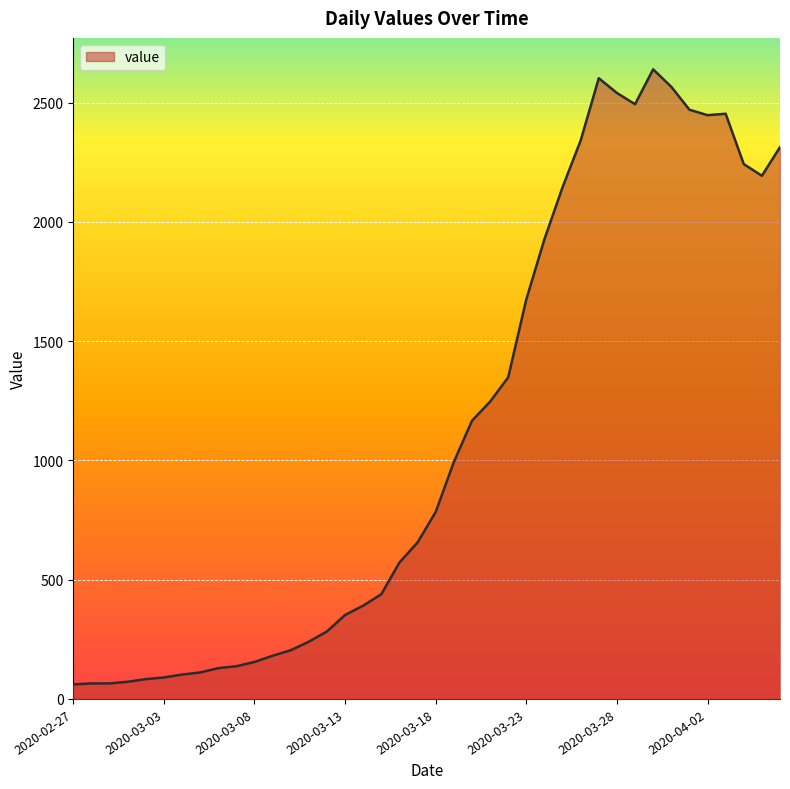

How many values are below 784?

20